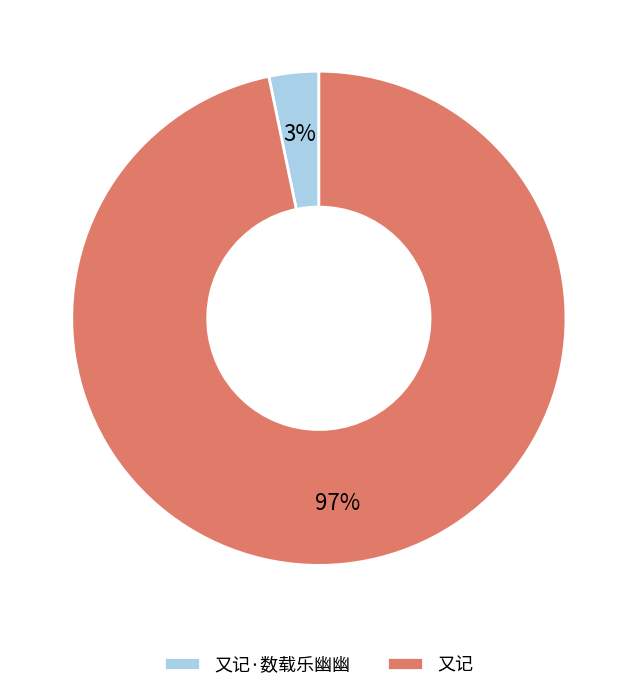

How many slices are in this pie chart?

2